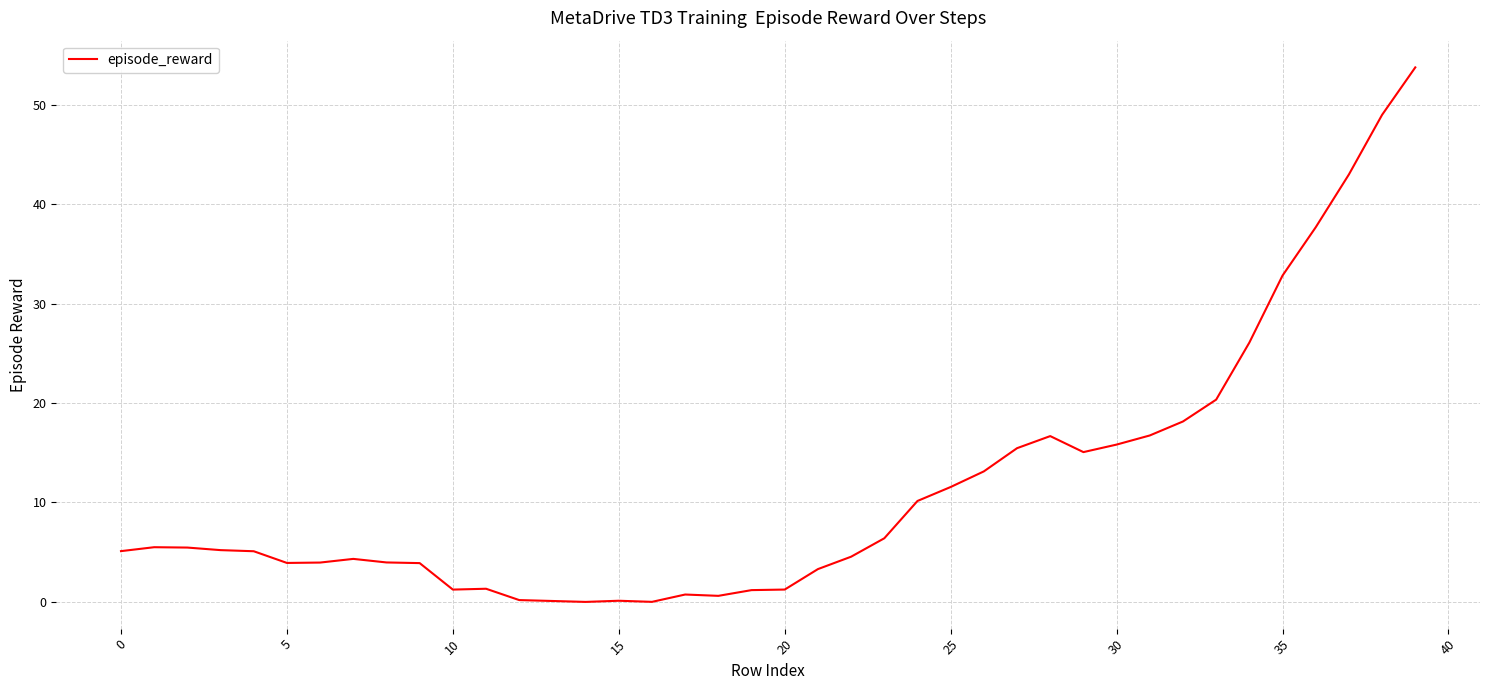

What is the difference between the maximum and minimum values?

53.8